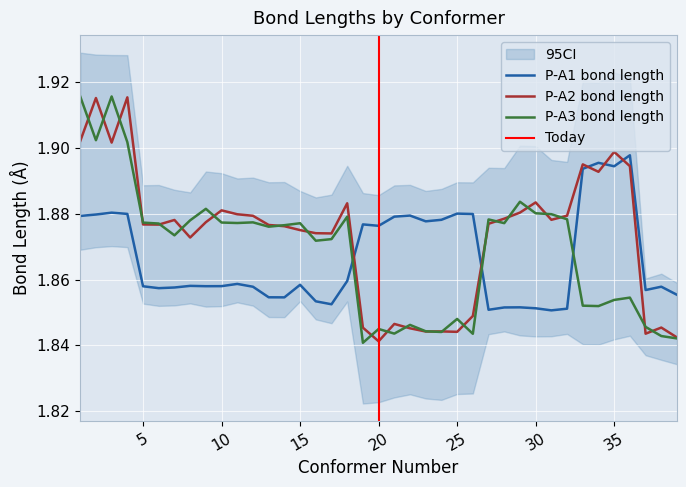

Which series has the largest total across all categories?

P-A2 bond length